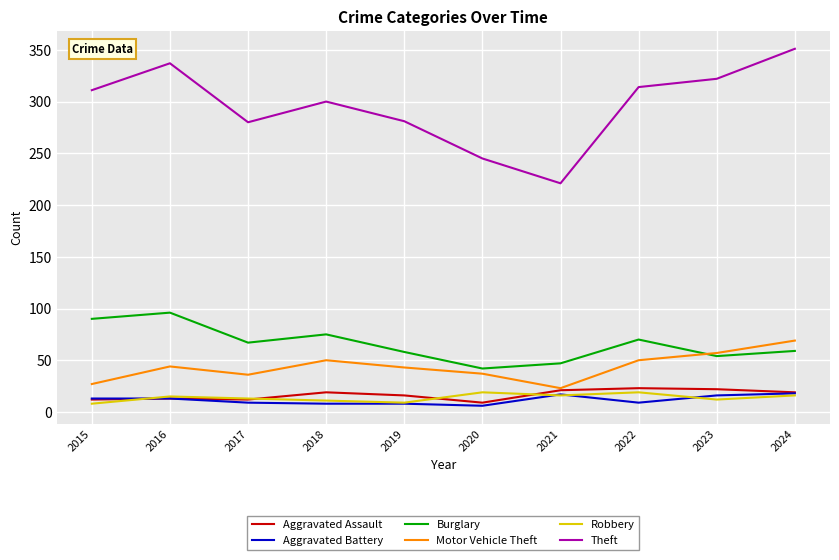

What is the approximate value of Burglary at 2016?

96